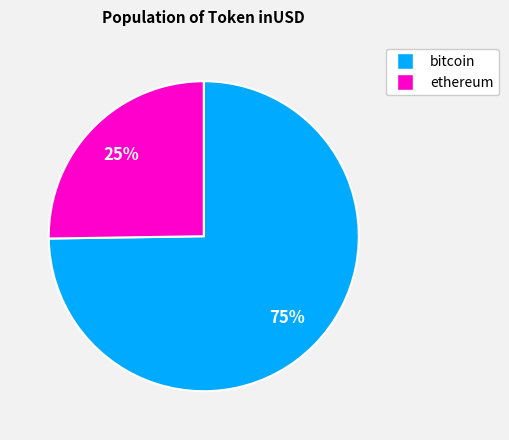

How many segments does this pie chart have?

2